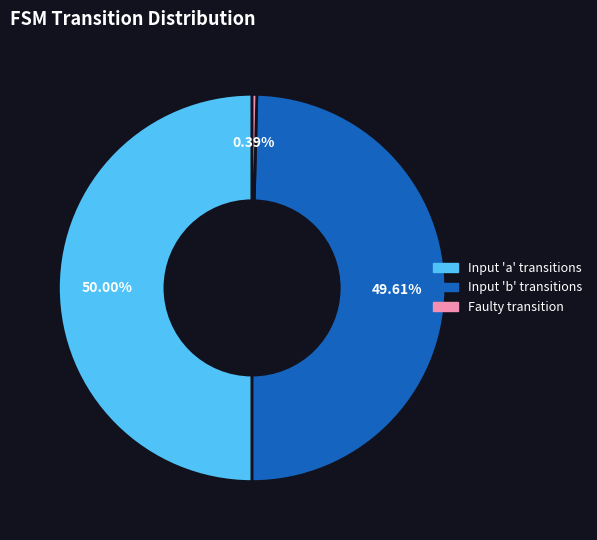

What is the smallest slice in the pie chart?

Faulty transition